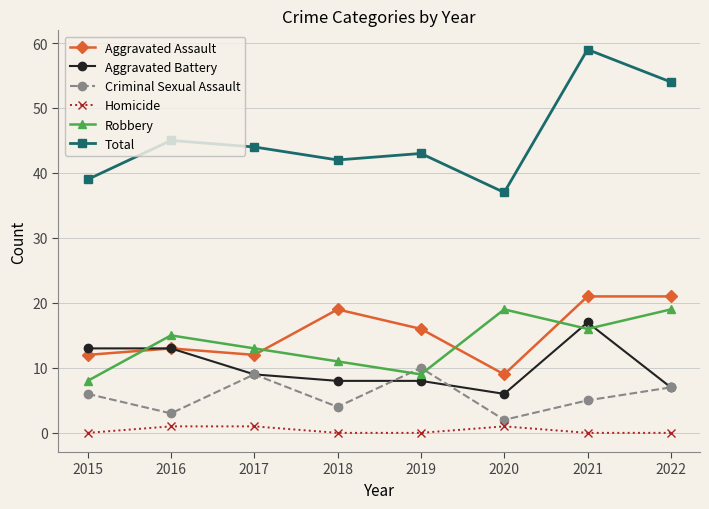

What is the approximate value of Homicide at 2017?

1